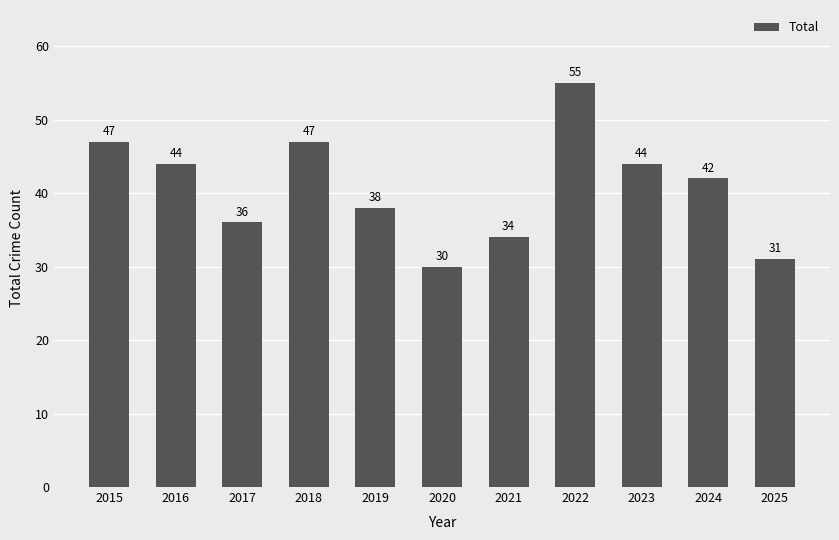

What is the change in value from 2018 to 2024?

-5